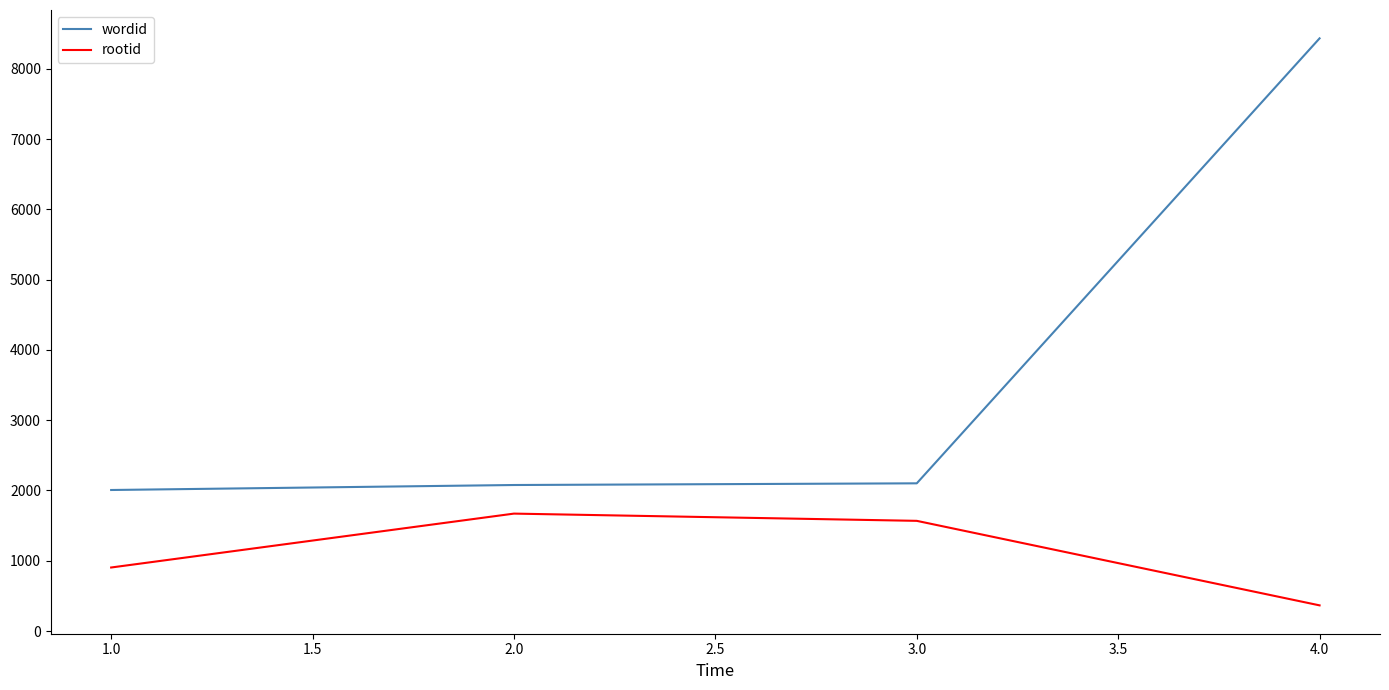

What is the minimum value for wordid?

2007